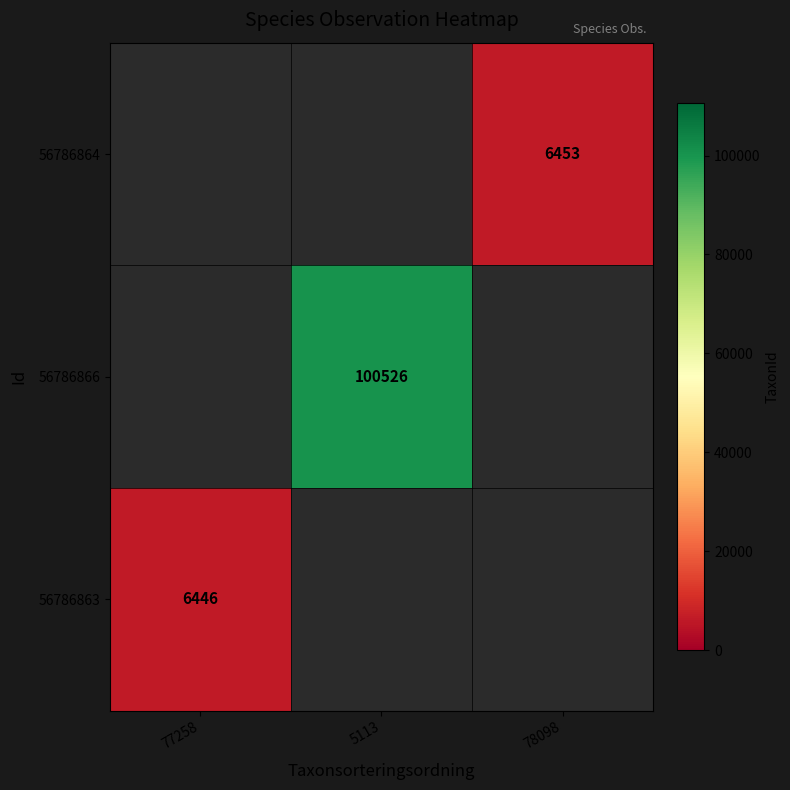

Is it true that 56786866 equals 100526 at 5113?

True